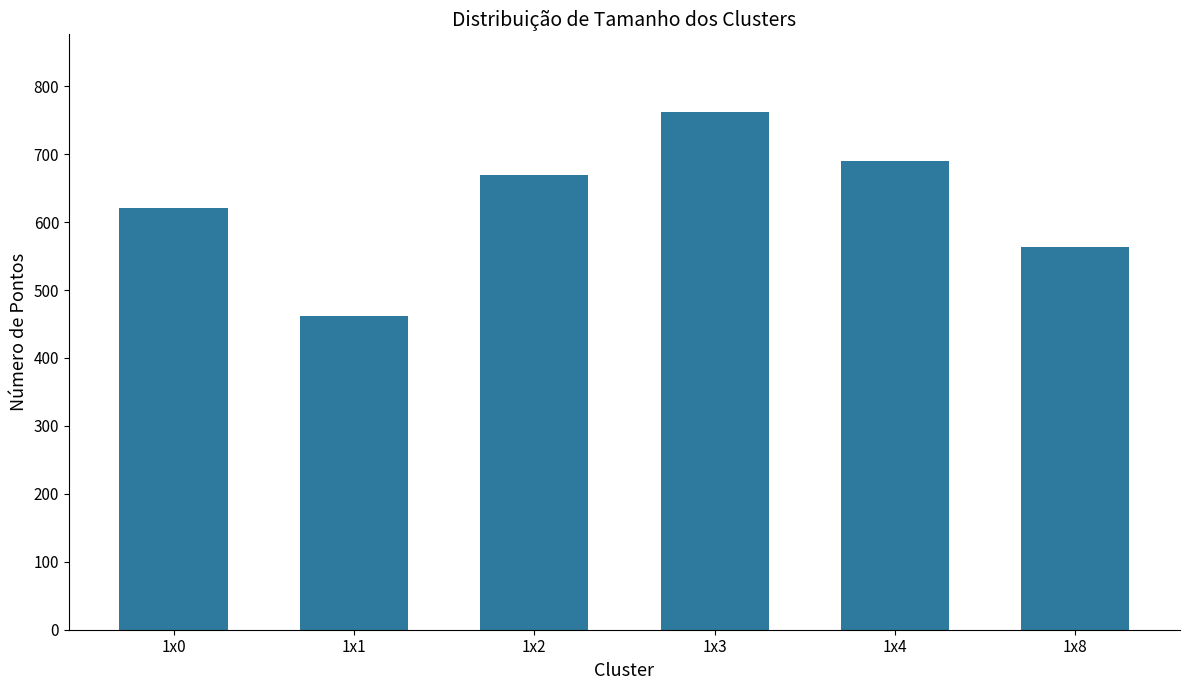

What is the approximate value at 1x4, to the nearest 5?

690